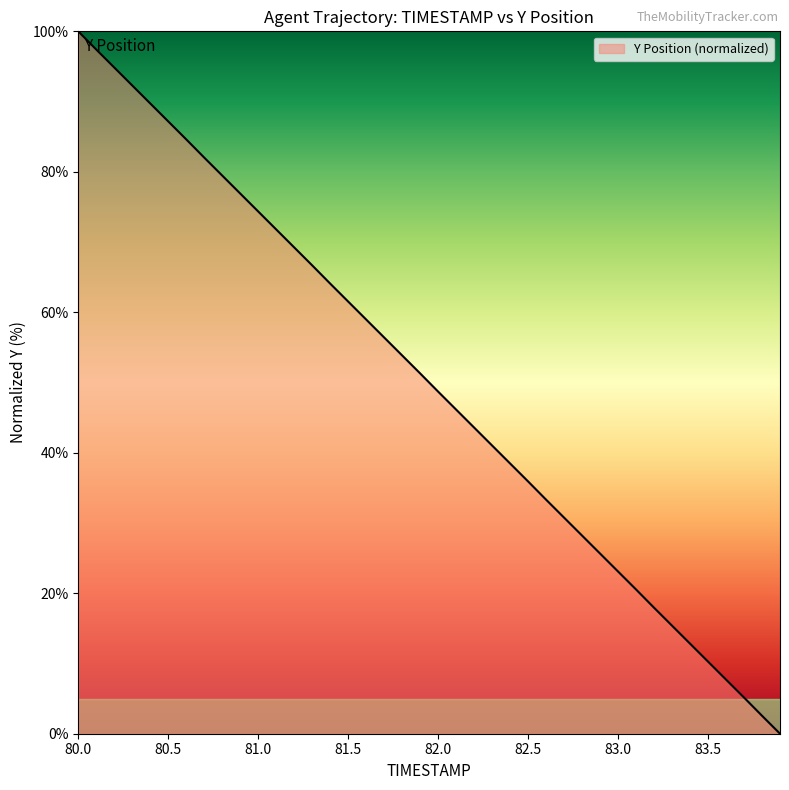

What is the difference between the maximum and minimum values?

100.0